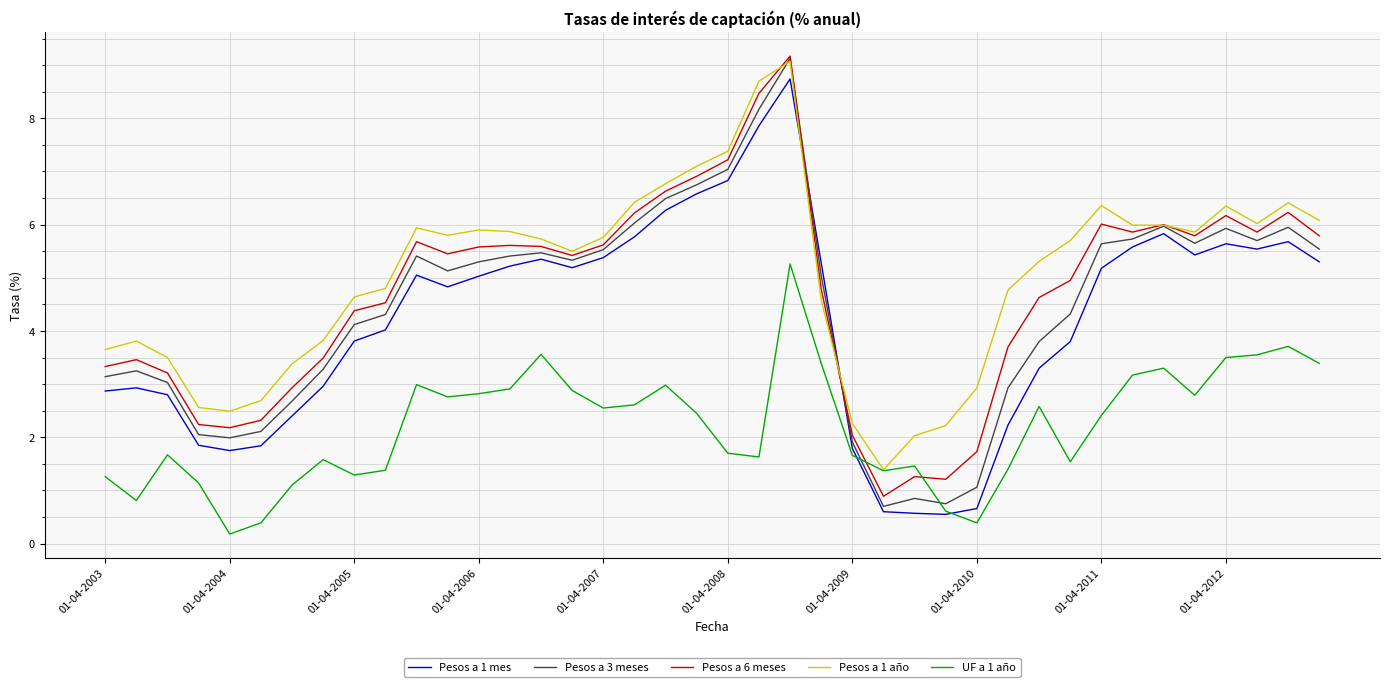

Which series ends up on top after the final intersection of UF a 1 año and Pesos a 3 meses?

Pesos a 3 meses